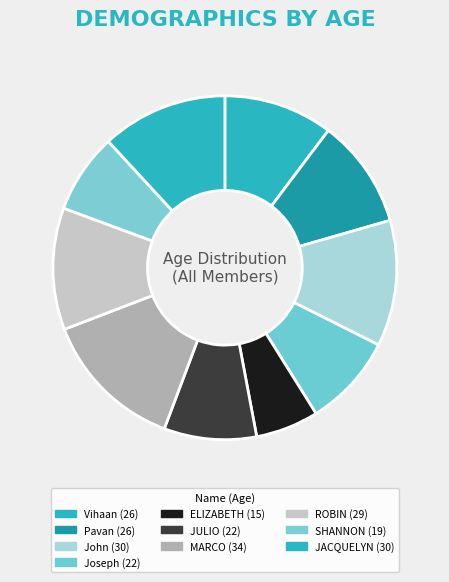

How many slices are in this pie chart?

10